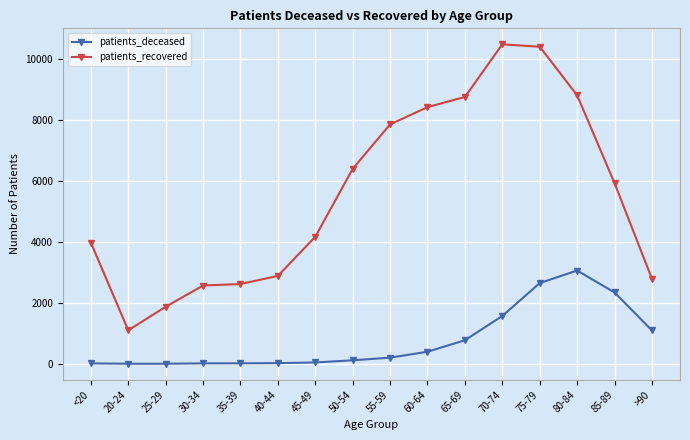

Which series has the widest spread of values?

patients_recovered